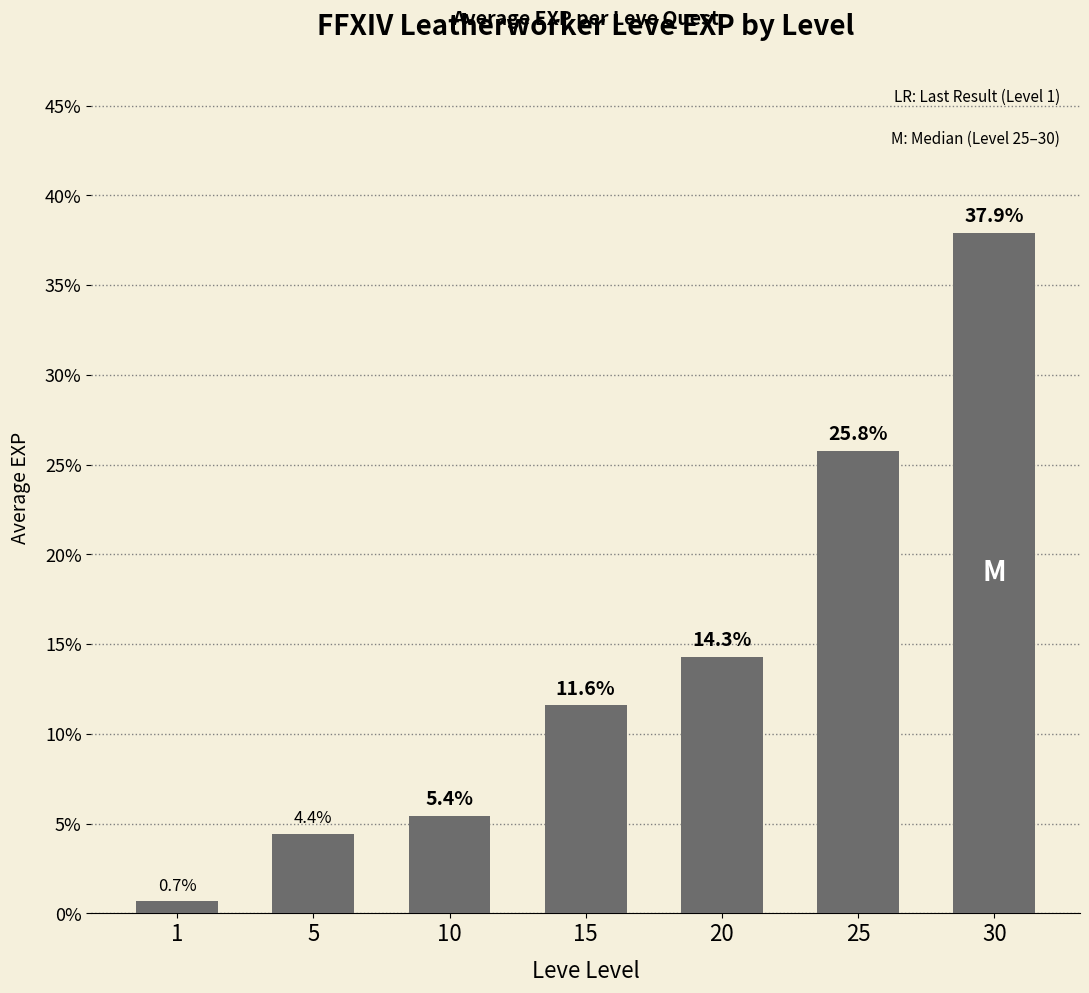

Is it true that the value at 30 is 8.8?

False